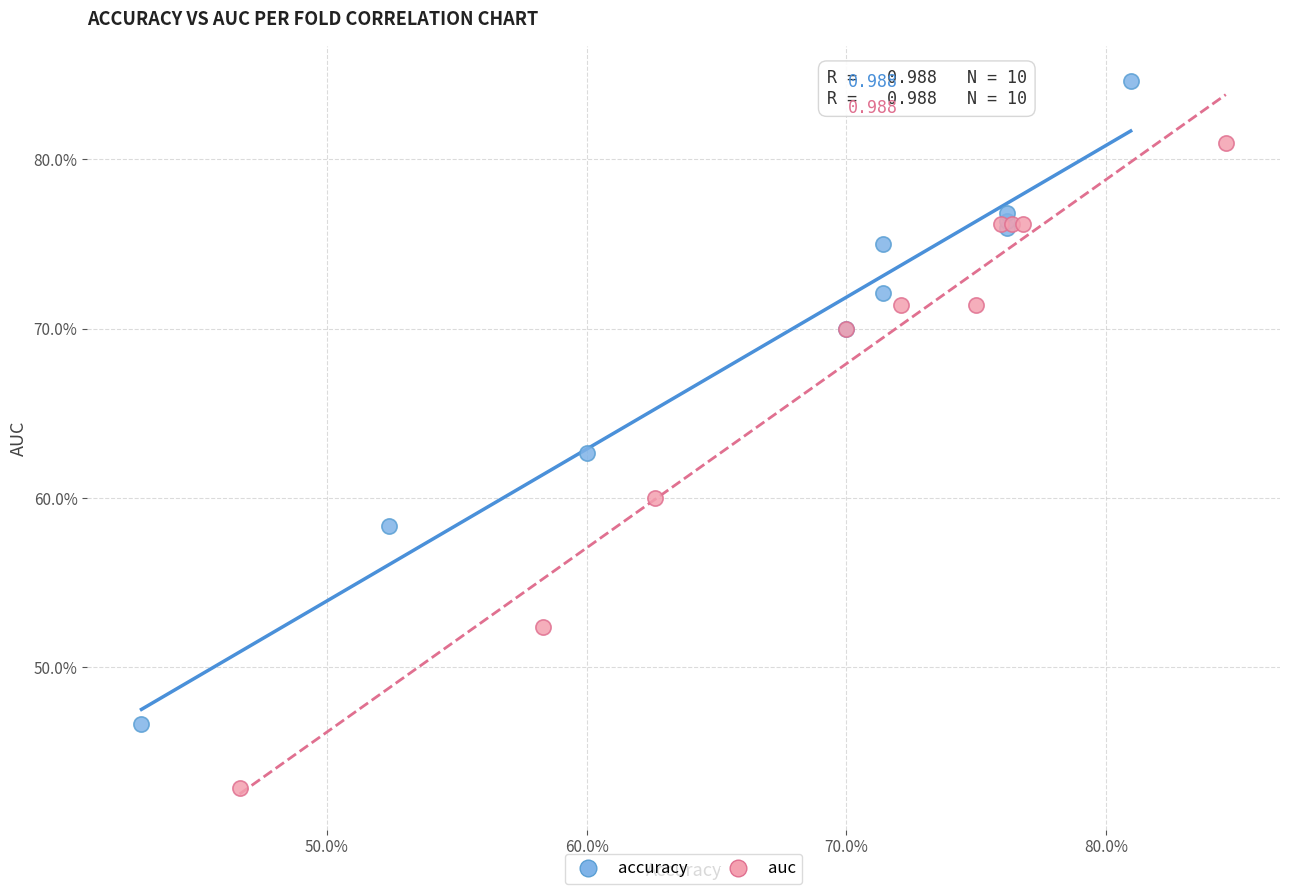

What are all the series names shown in the legend?

accuracy, auc